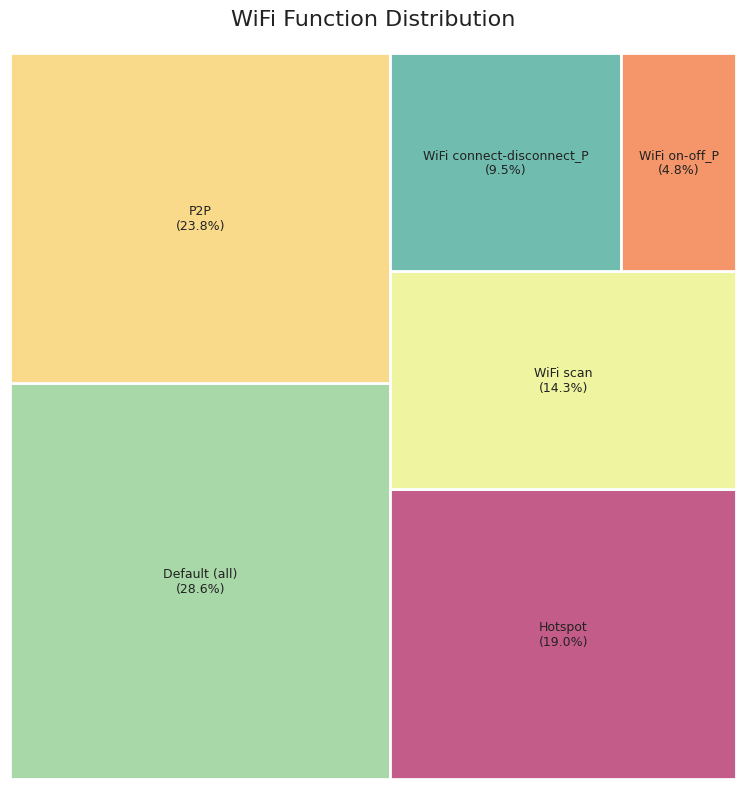

Rank the categories by value from highest to lowest.

Default (all), P2P, Hotspot, WiFi scan, WiFi connect-disconnect_P, WiFi on-off_P